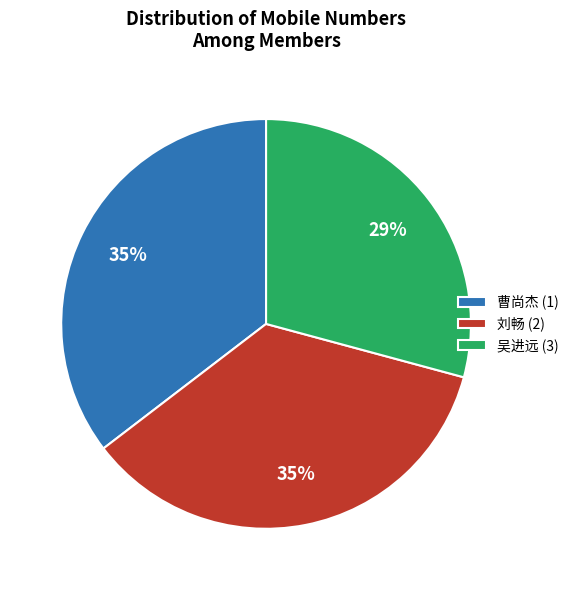

Approximately how many times larger is the value at 刘畅 (2) compared to 吴进远 (3)?

1.2